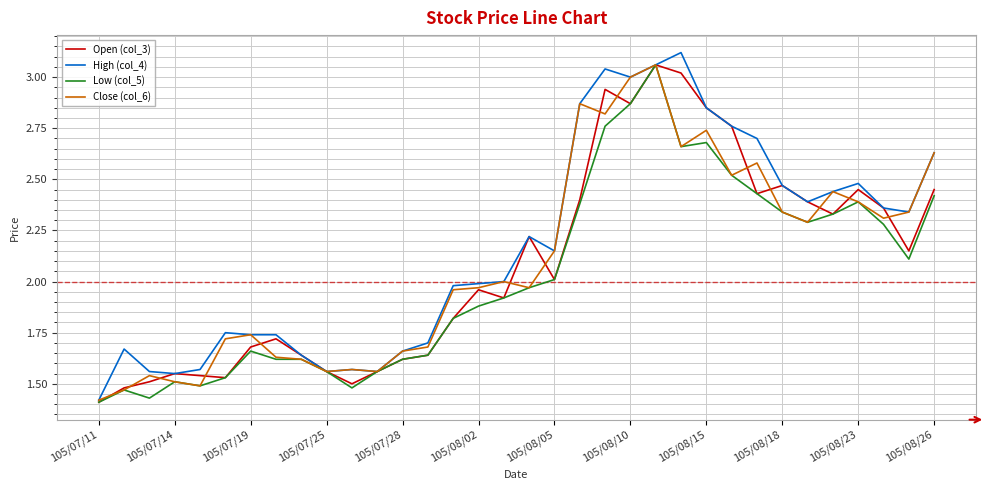

Is this an area chart (filled region under the line)?

No